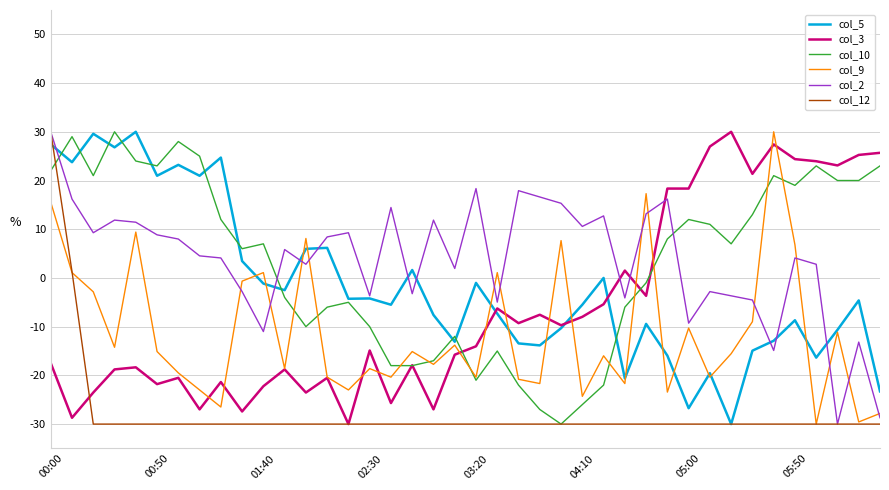

What is the greatest value displayed?

30.0